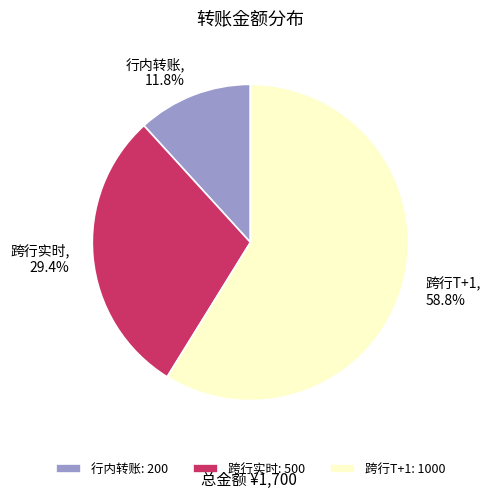

Which category has the smallest portion of the pie?

行内转账